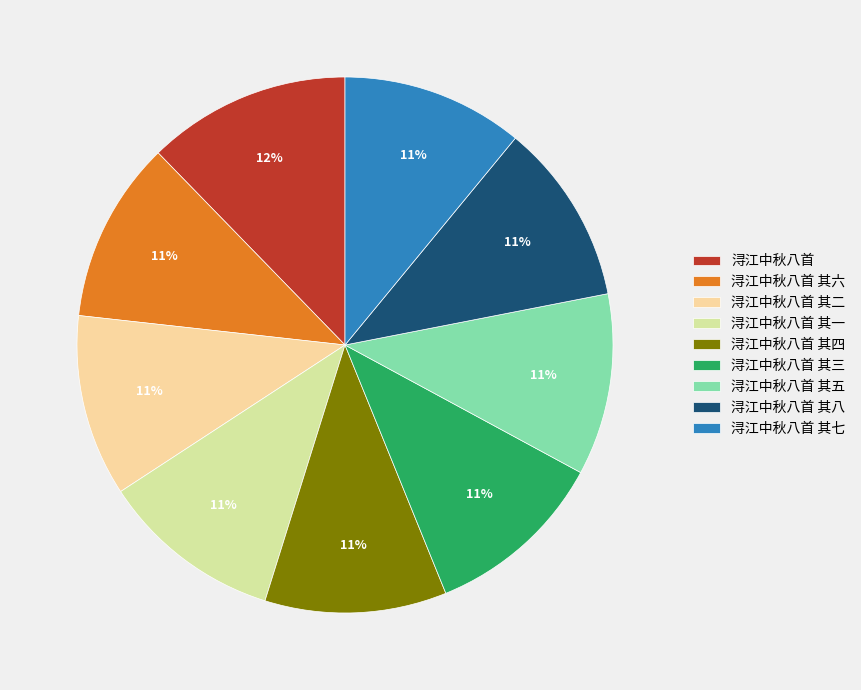

Do 浔江中秋八首 其八 and 浔江中秋八首 其二 together represent more than half of the pie?

No